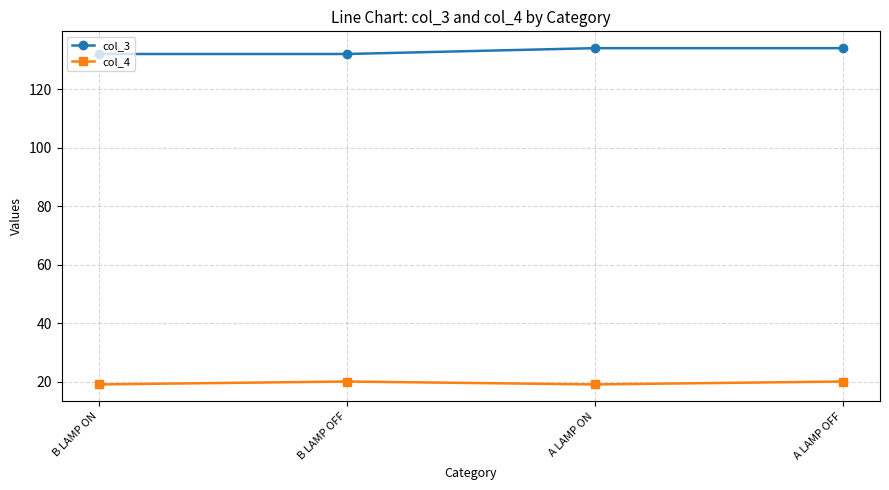

What is the spread (max minus min) of values at A LAMP OFF?

114